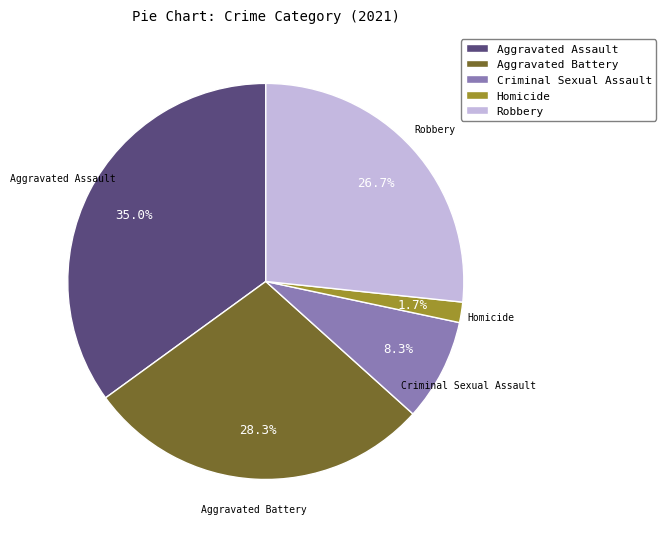

What is the ratio of the value at Robbery to the value at Aggravated Battery?

0.9